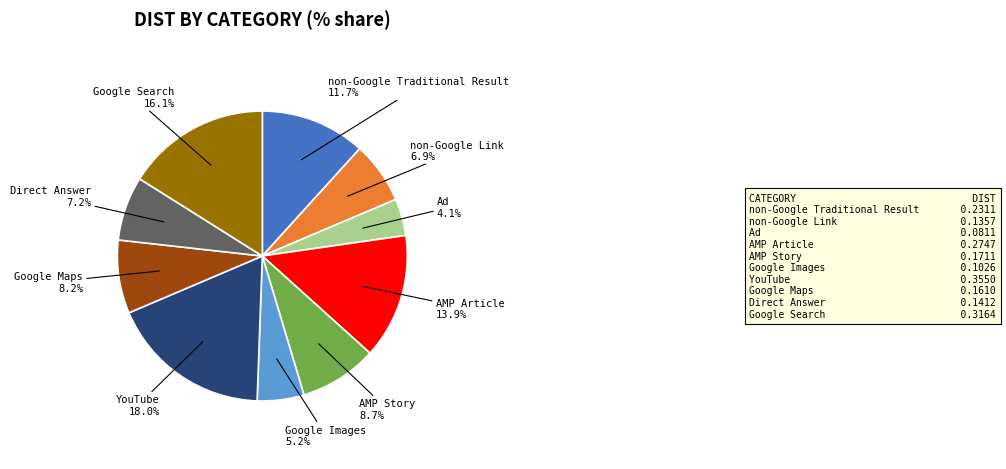

Is there any slice that represents more than half of the pie?

No